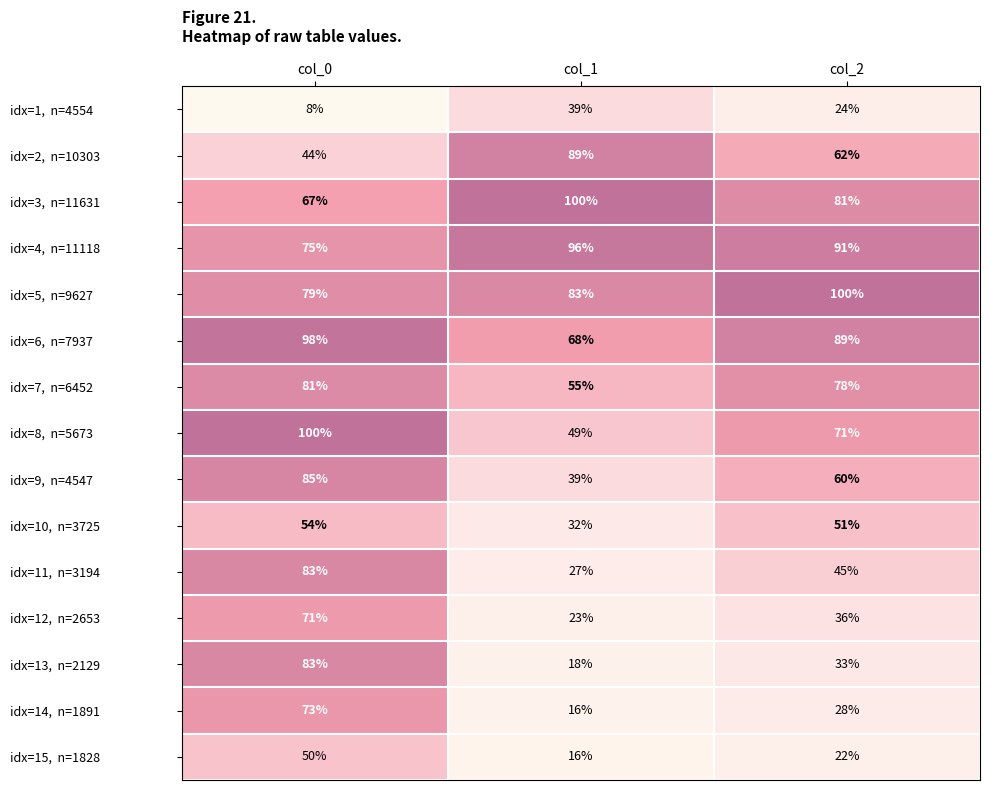

What is the maximum value shown in the chart?

100